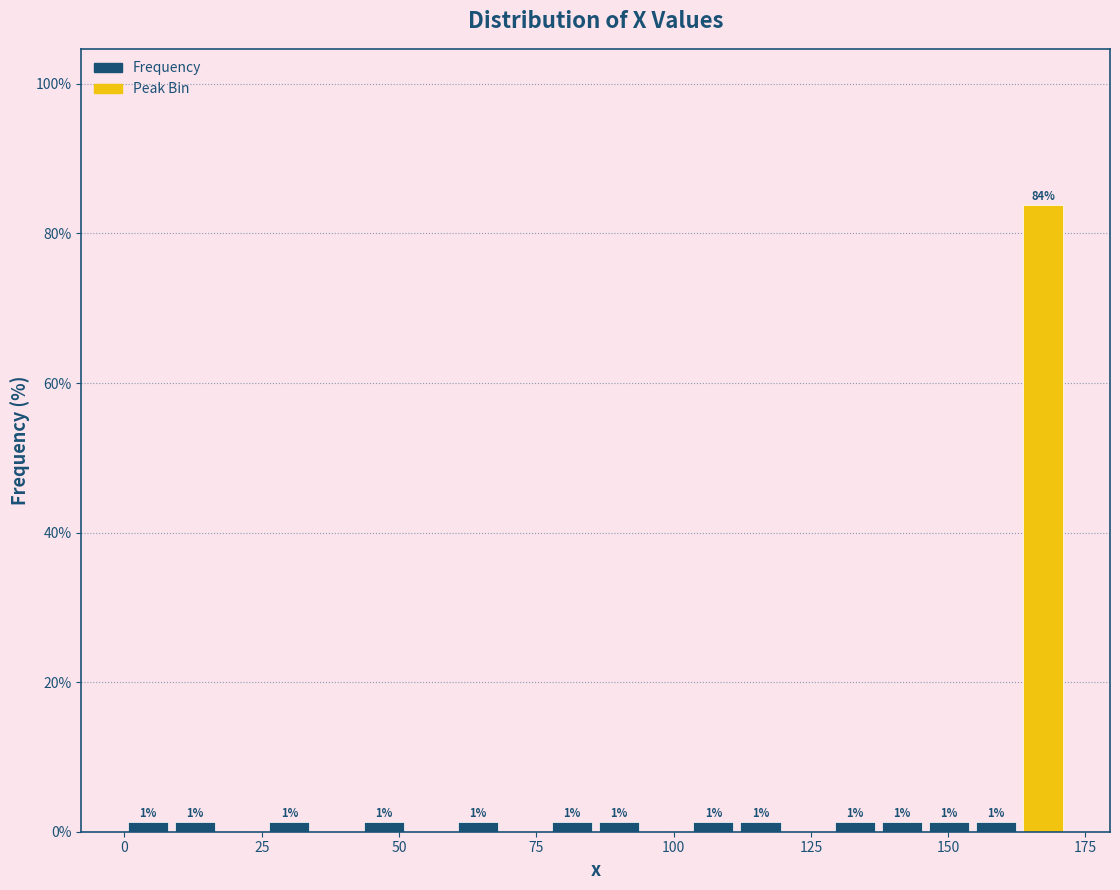

Read against the x-axis, roughly where is the centre of the tallest bar?

165